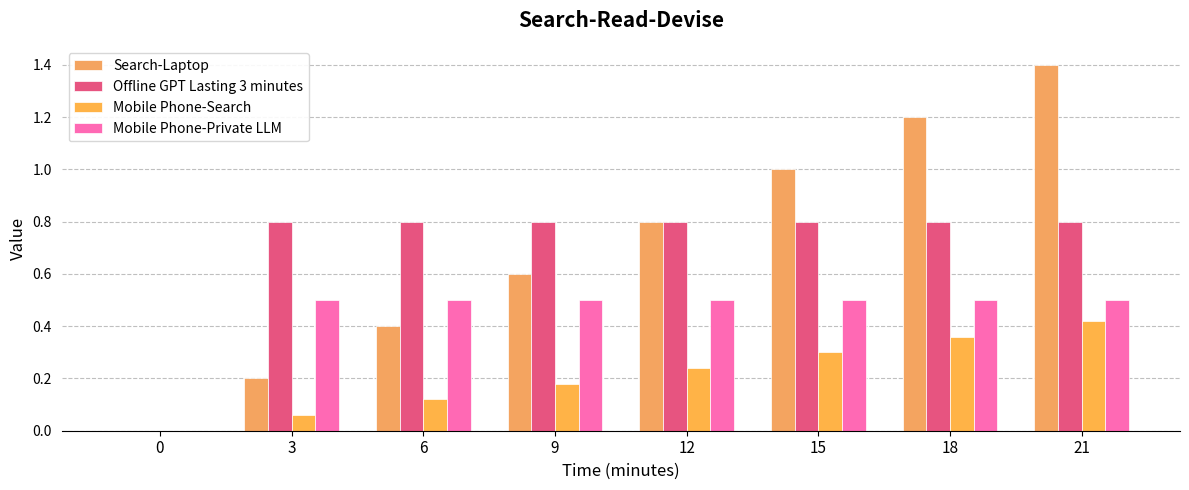

Which series has the largest total across all categories?

Offline GPT Lasting 3 minutes